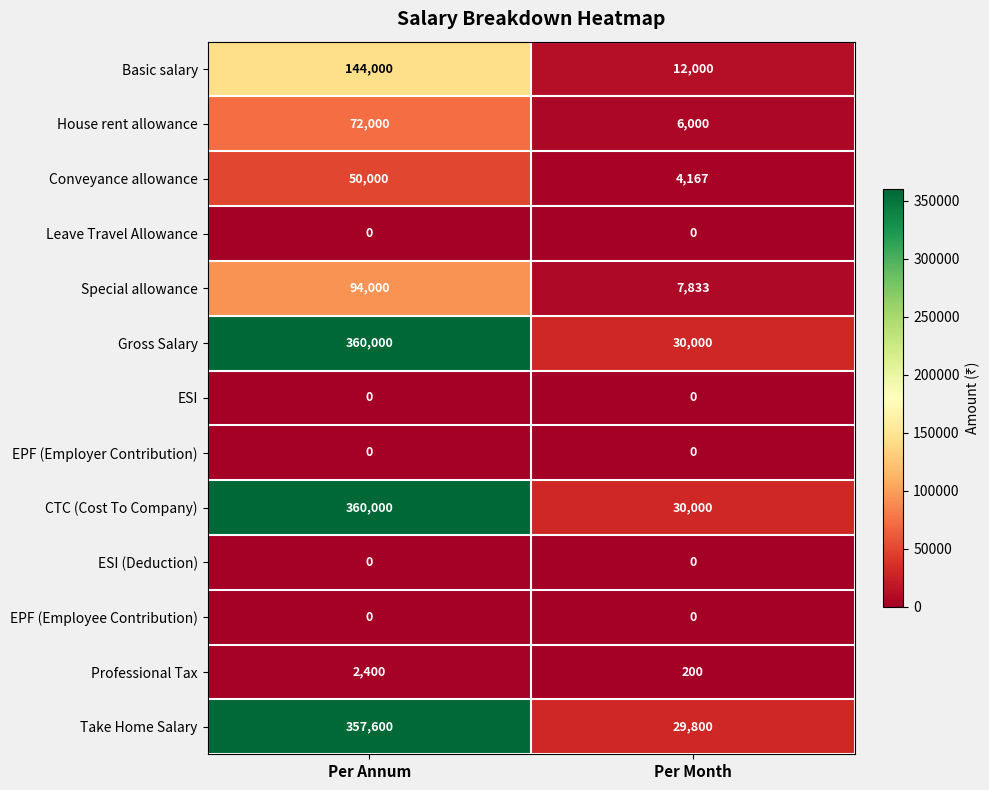

The value of EPF (Employer Contribution) at Per Annum is 0. True or false?

True